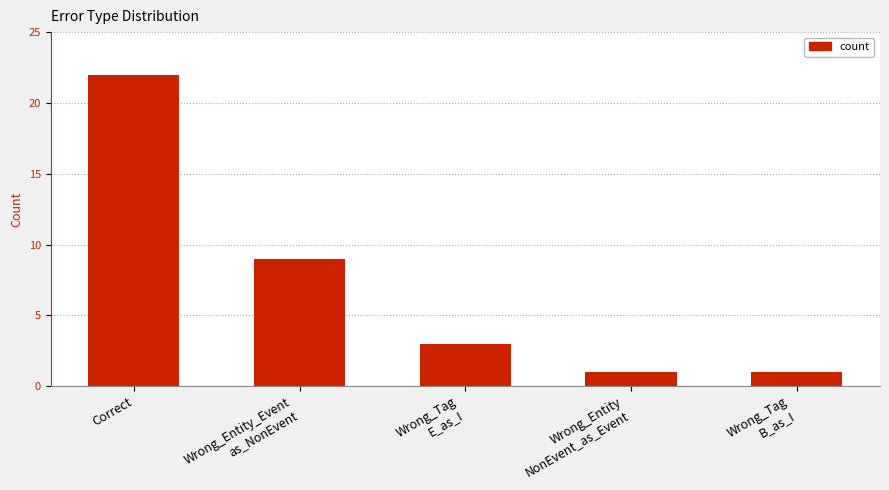

Read the value at Wrong_Entity_Event
as_NonEvent, to the nearest 5.

10